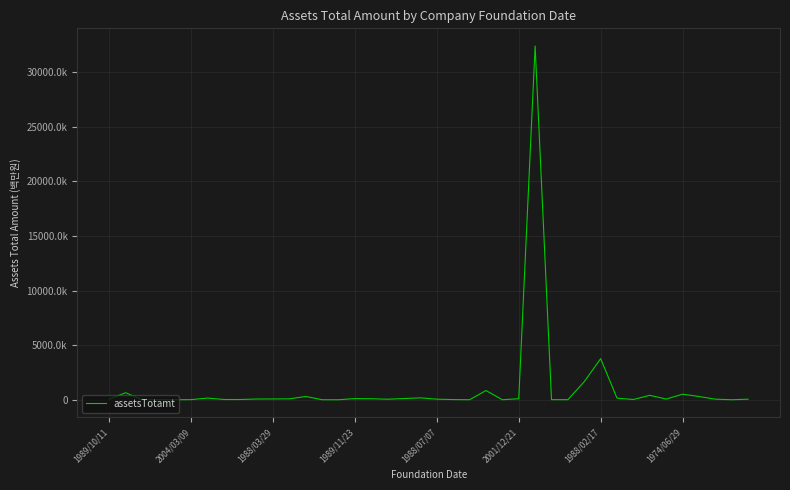

Rank the categories by value from highest to lowest.

26, 30, 29, 23, 2004/03/09, 35, 33, 12, 36, 19, 1988/02/17, 31, 18, 15, 25, 16, 11, 10, 9, 34, 1989/10/11, 20, 37, 39, 17, 1974/06/29, 32, 8, 21, 2001/12/21, 27, 1989/11/23, 28, 22, 1988/07/07, 13, 1988/03/29, 24, 38, 14